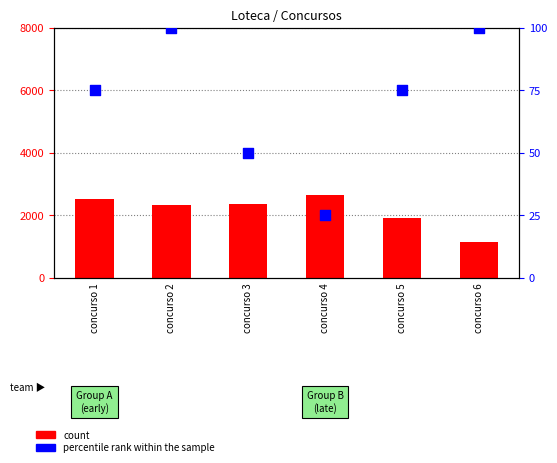

Is the value of count at concurso 6 greater than the value of percentile rank within the sample at concurso 2?

Yes